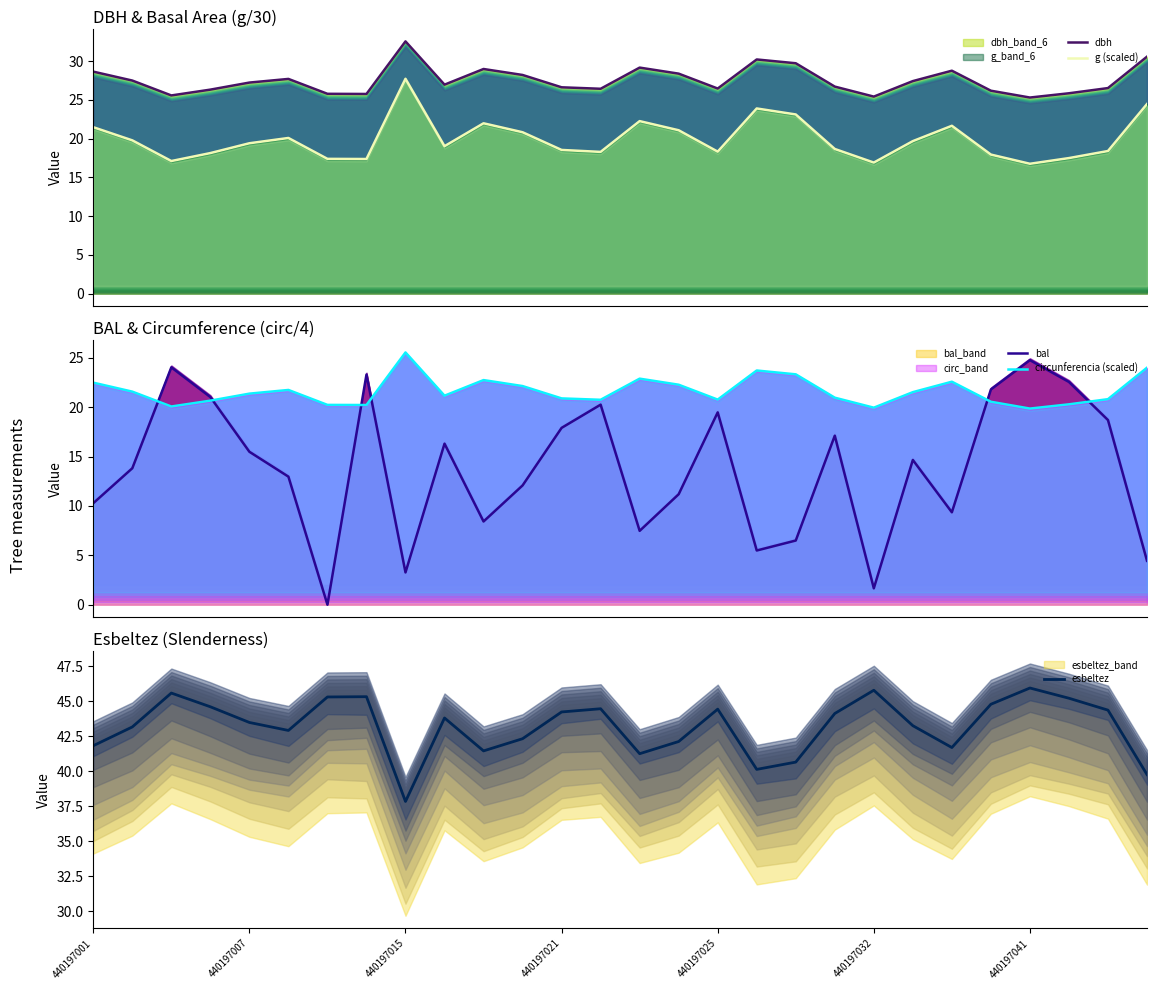

Which series has the widest spread of values?

bal